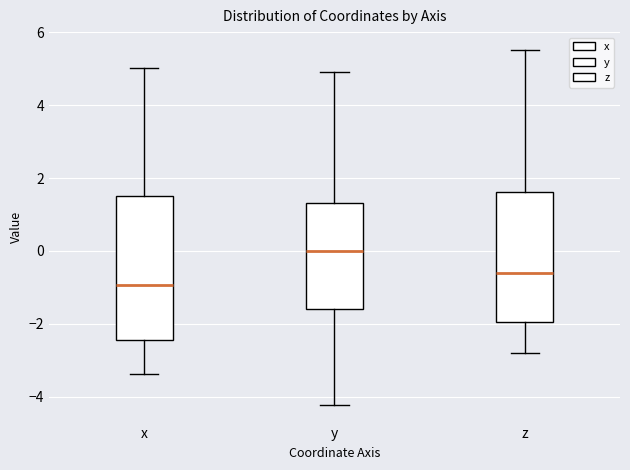

Which box's median line is the highest?

y